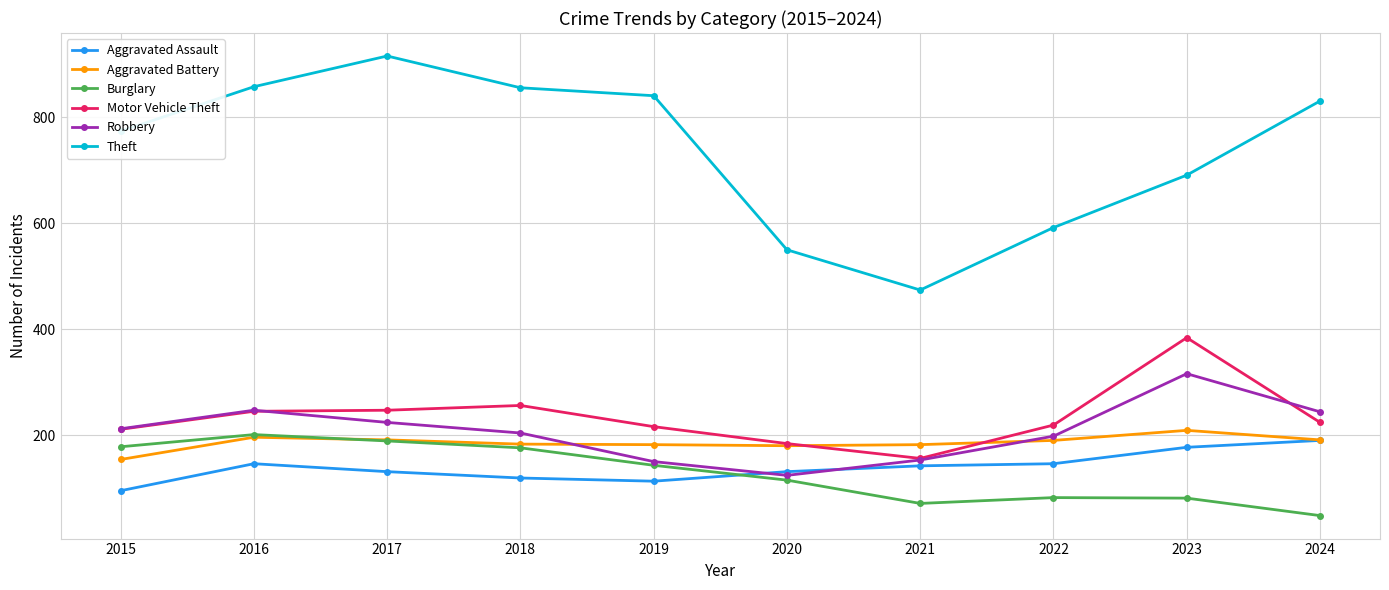

What is the total value across all series at 2017?

1898